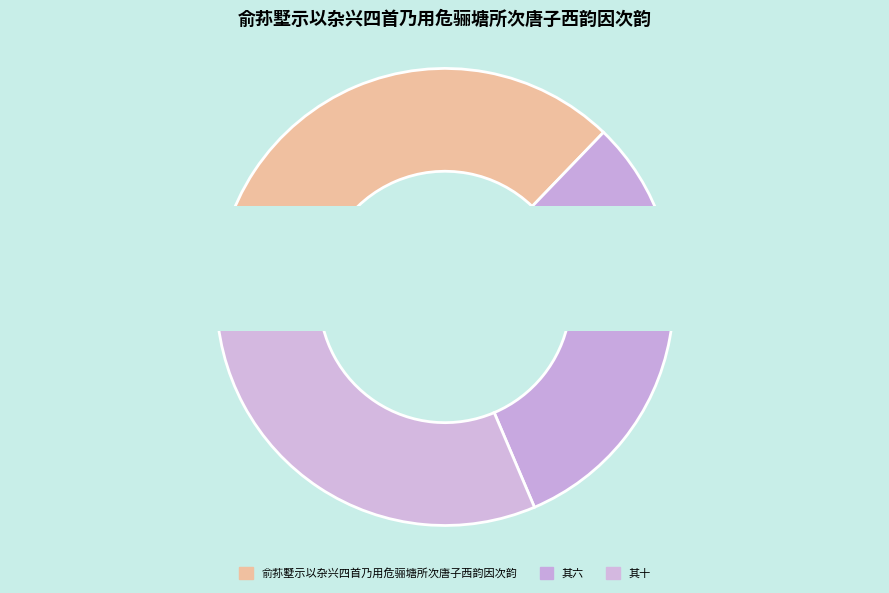

To the nearest percent, what is the difference between the largest and smallest slice percentages?

9%